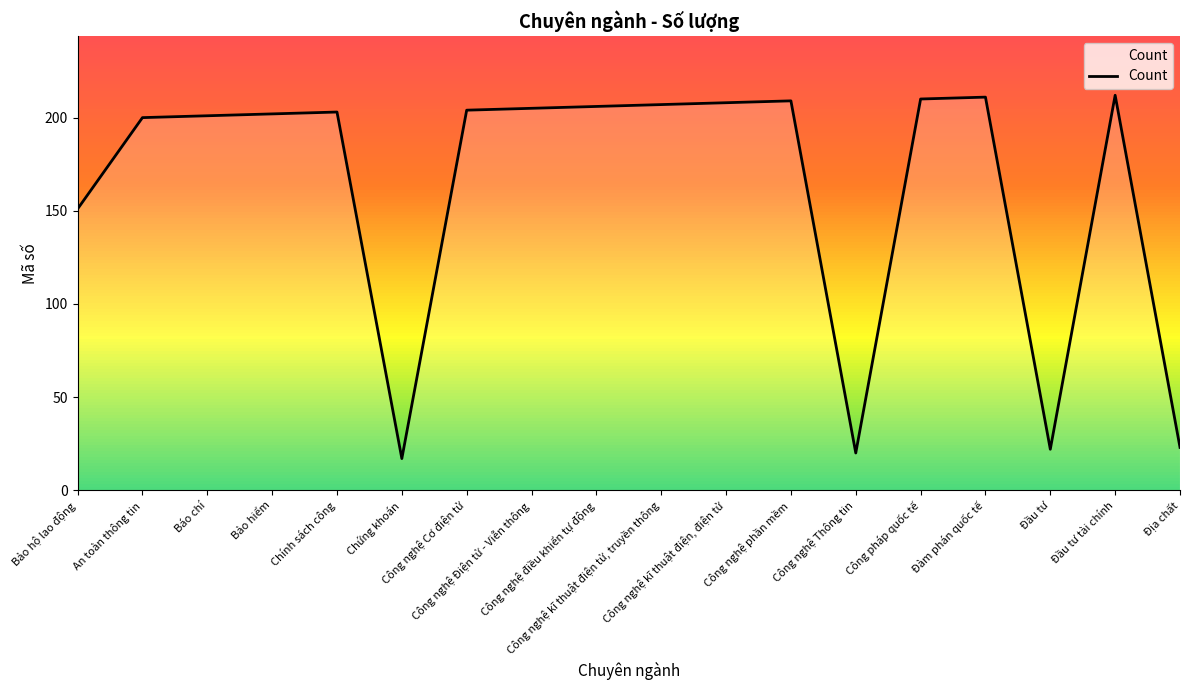

What is the minimum value shown in the chart?

17